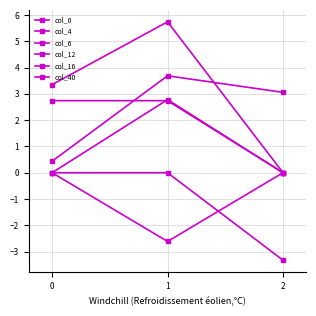

Is this an area chart (filled region under the line)?

No